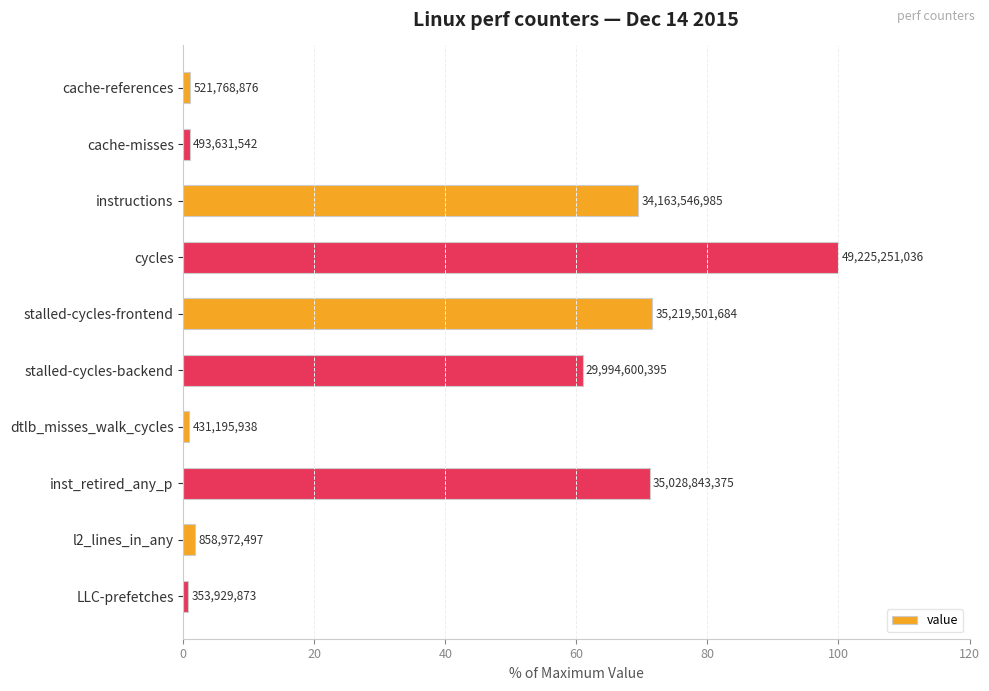

Does the chart contain any negative values?

No